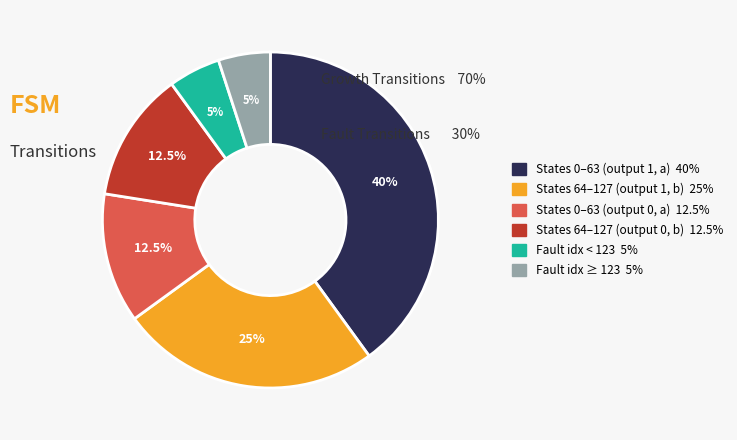

Is there a majority slice in this chart?

No